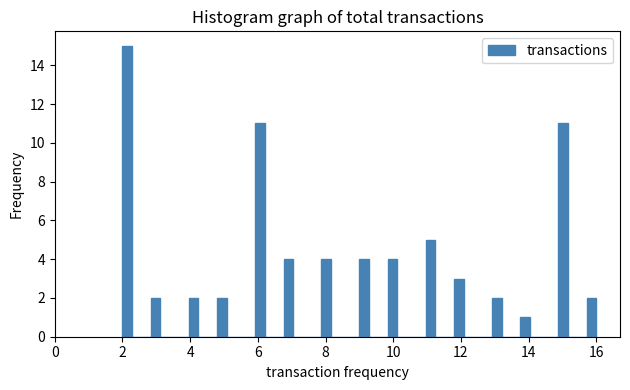

Around what value on the x-axis is the tallest bar? Give the approximate position of its centre, as read against the axis.

2.2